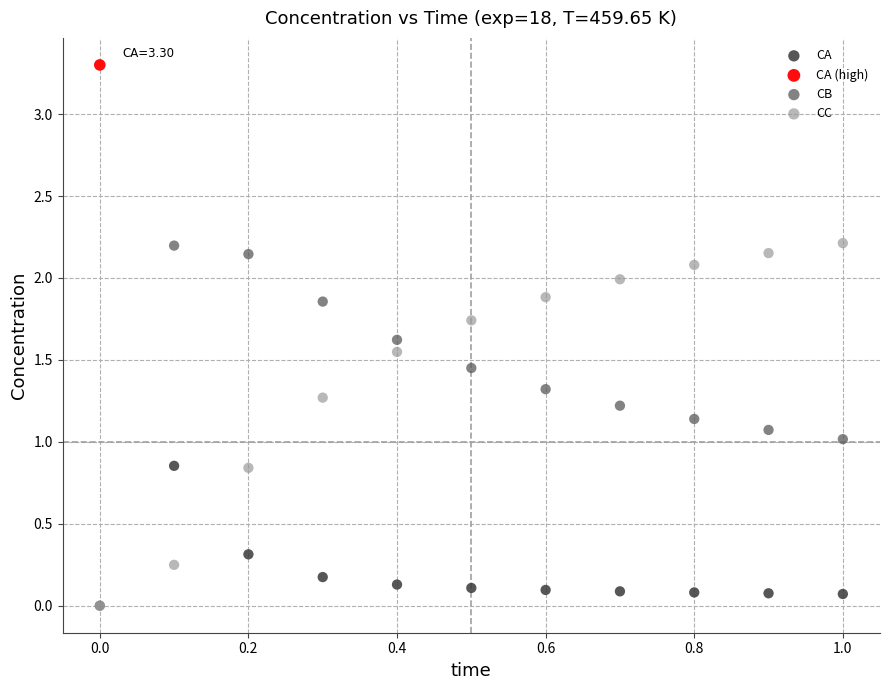

What are all the series names shown in the legend?

CA, CA (high), CB, CC